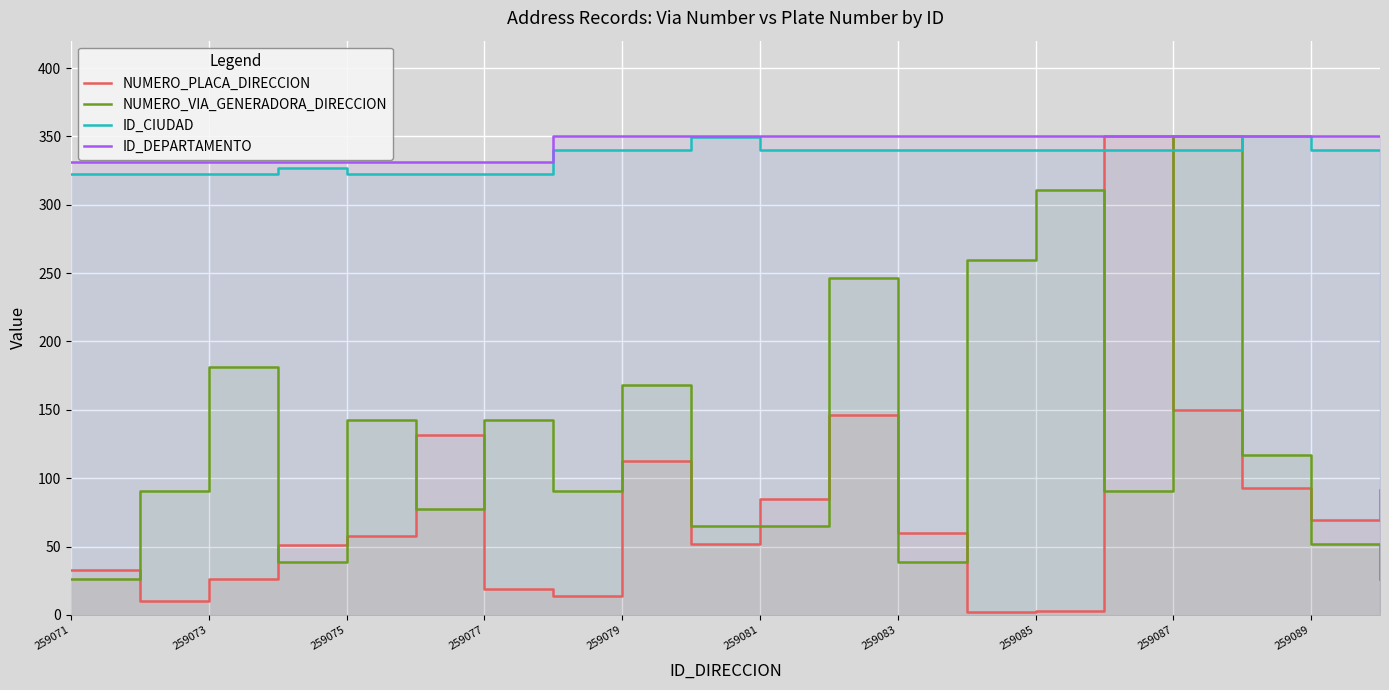

What are all the series names shown in the legend?

NUMERO_PLACA_DIRECCION, NUMERO_VIA_GENERADORA_DIRECCION, ID_CIUDAD, ID_DEPARTAMENTO